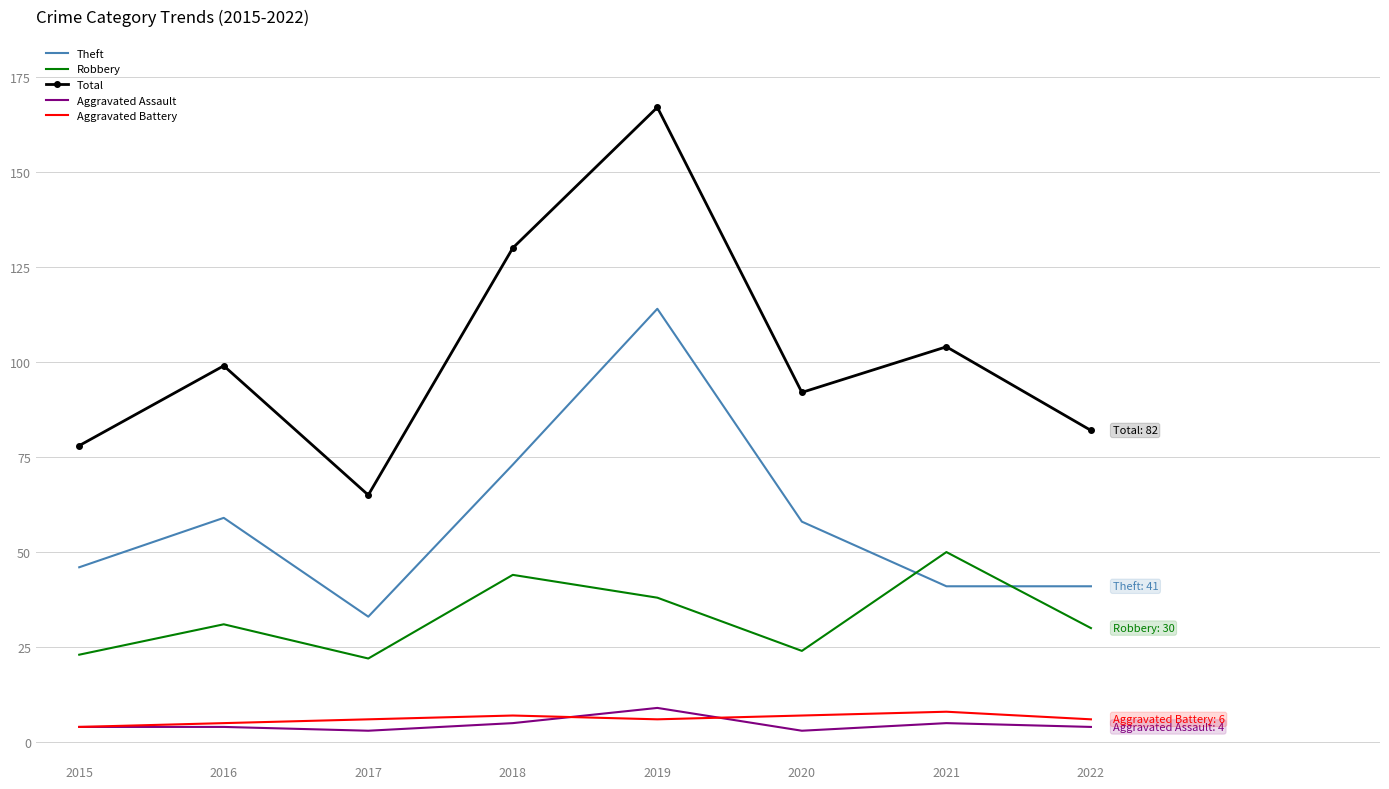

True or false: Aggravated Assault has more than 1 interior local peaks.

True